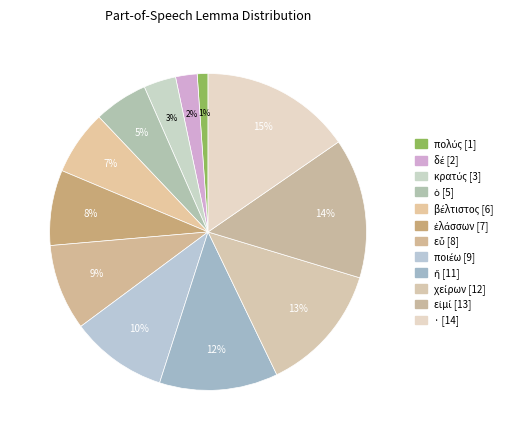

Is the sum of ἤ and ἐλάσσων greater than half?

No